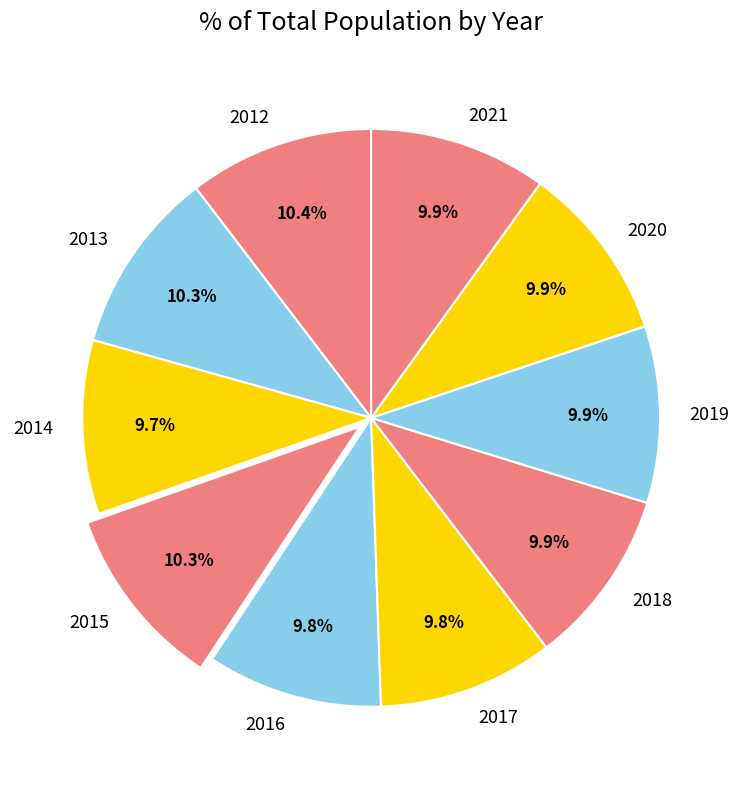

Is 2015 the majority of the pie?

No